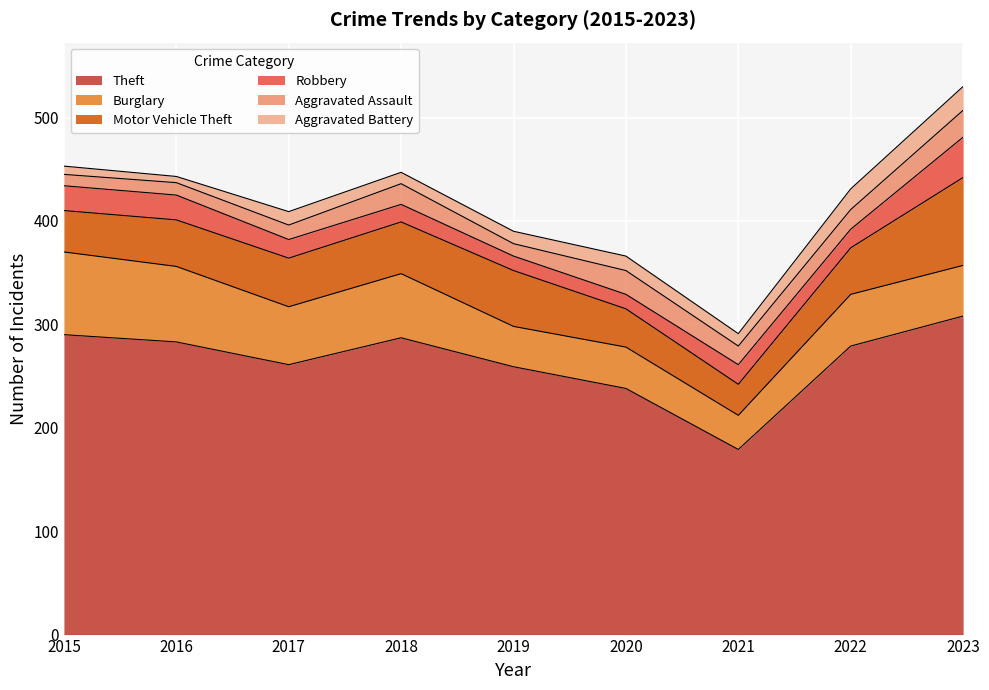

The Aggravated Assault series shows 6 at 2022. True or false?

False